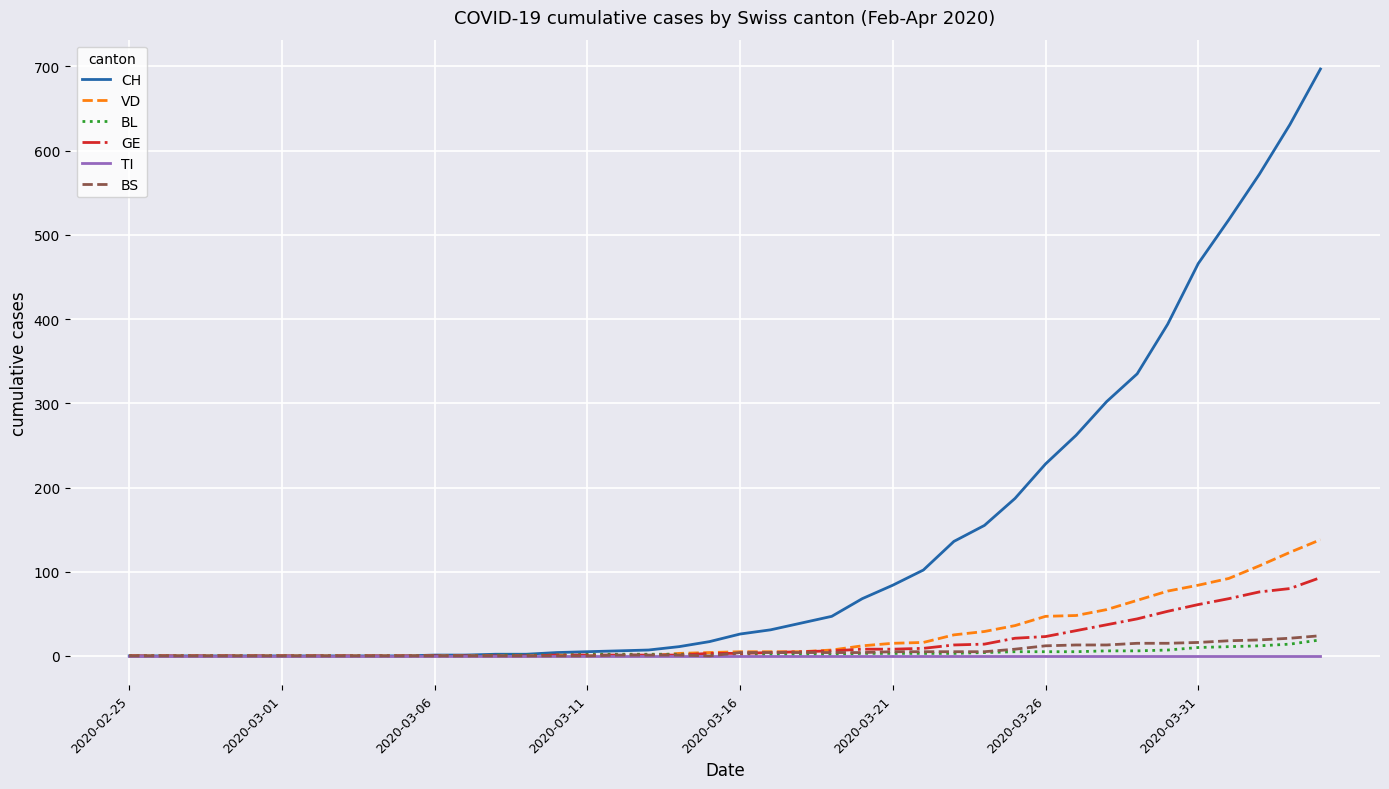

Which series has the widest spread of values?

CH